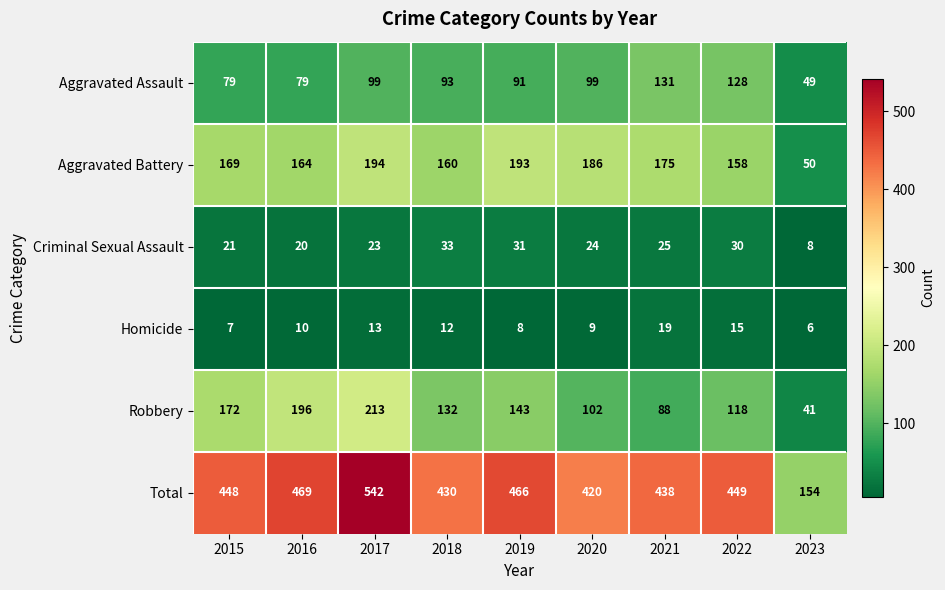

What is the difference between the maximum and minimum values in the Criminal Sexual Assault series?

25